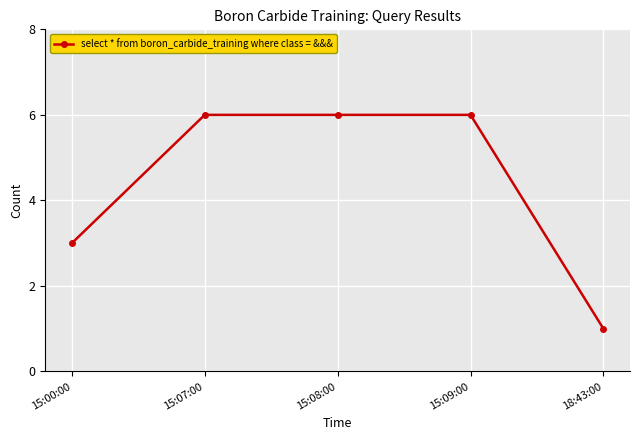

Reading left to right, extract all data points from this chart.

3	6	6	6	1